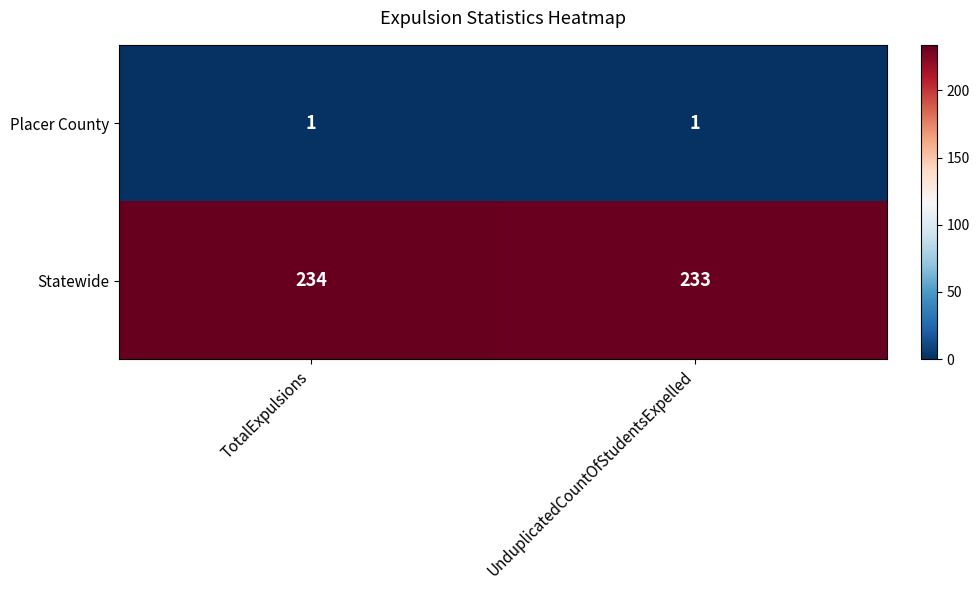

The value of Statewide at UnduplicatedCountOfStudentsExpelled is 233. True or false?

True